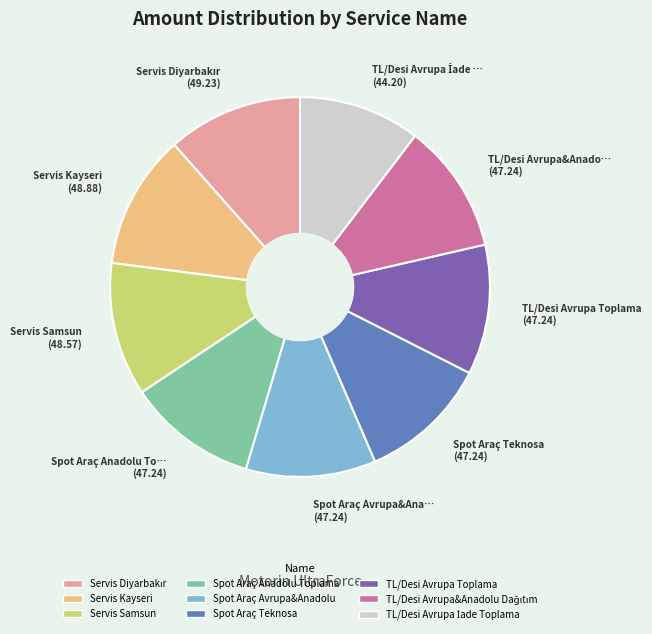

Combined, do TL/Desi Avrupa Toplama and Servis Samsun account for over 50%?

No